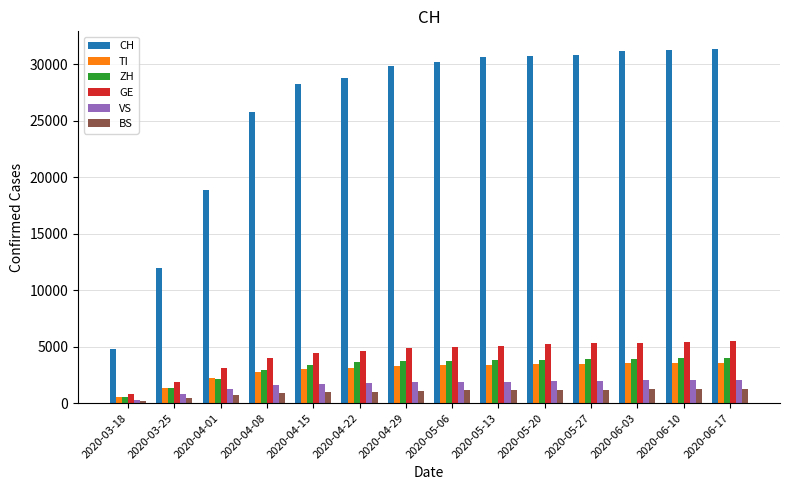

What is the maximum value for TI?

3540